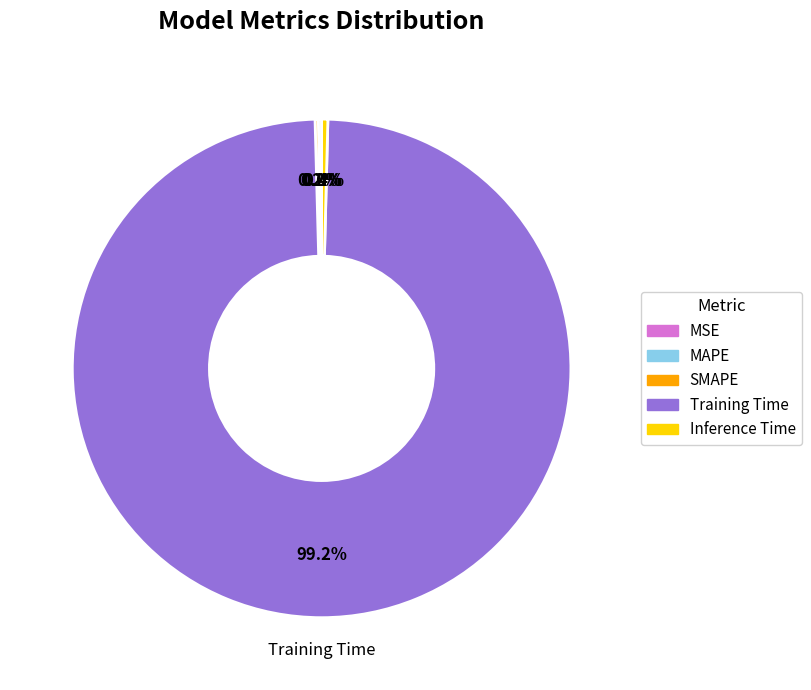

Which slice represents more than half of the pie?

Training Time